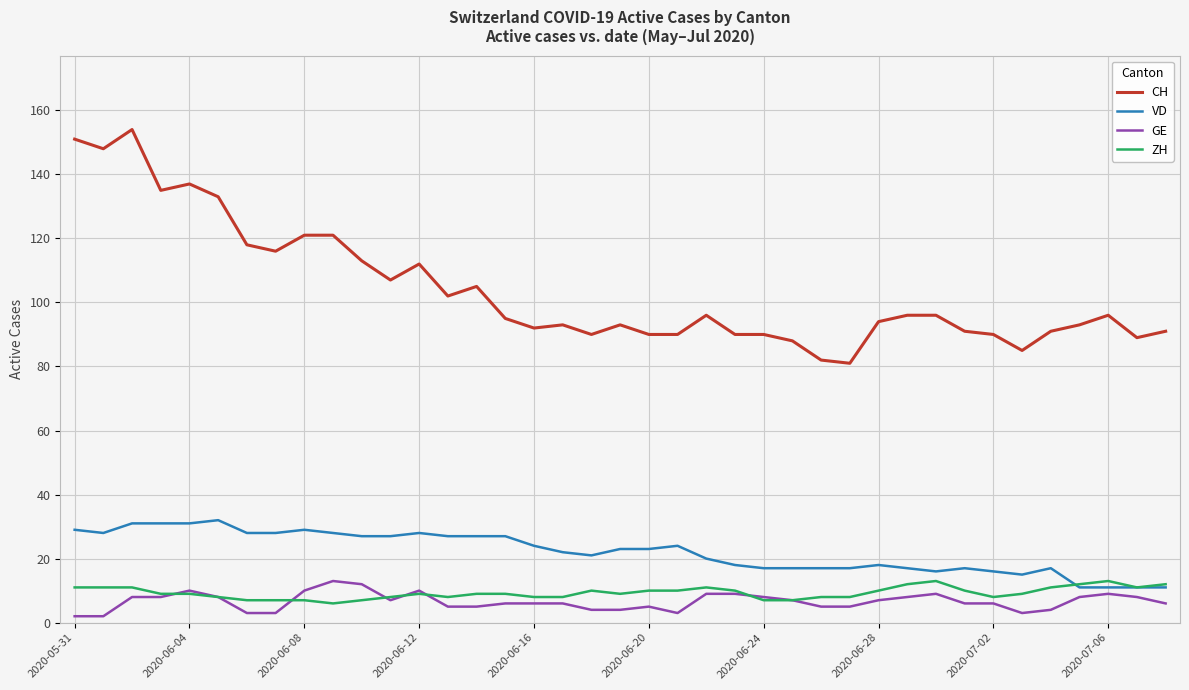

Which series has the largest total across all categories?

CH